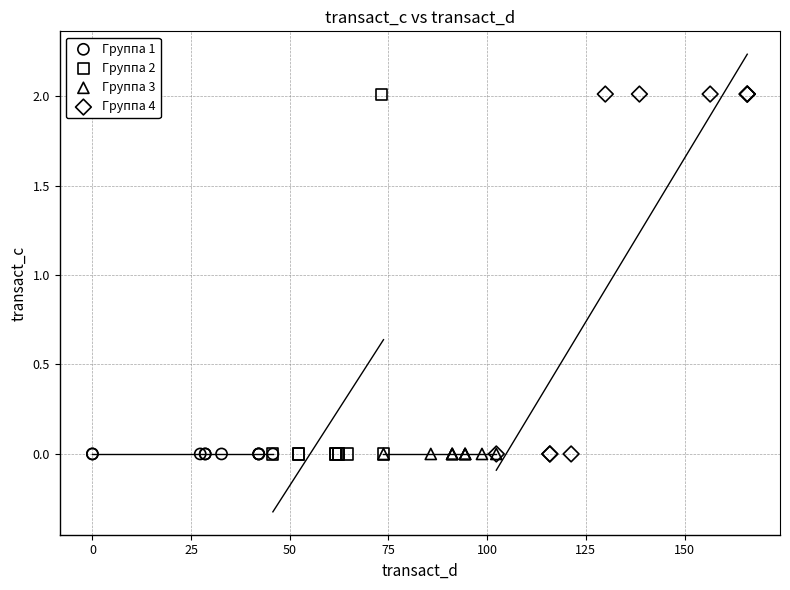

What are all the series names shown in the legend?

Группа 1, Группа 2, Группа 3, Группа 4